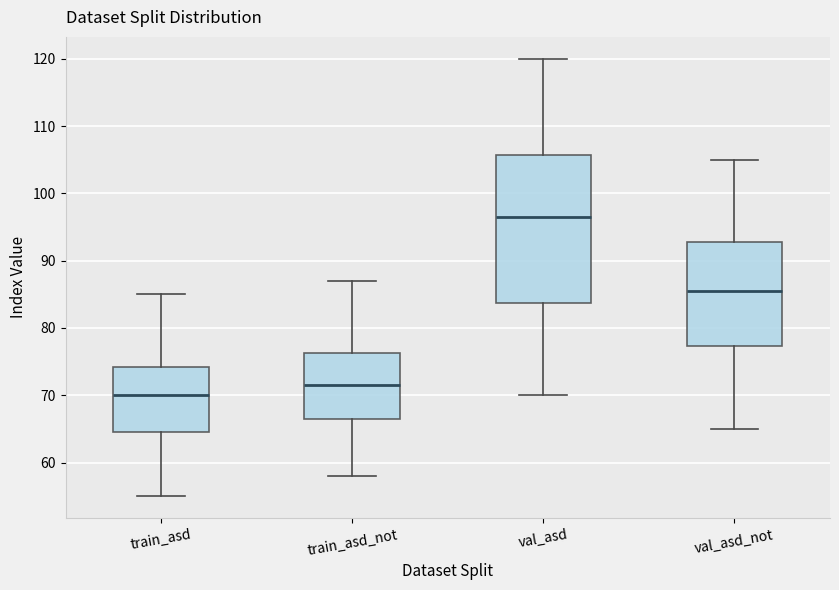

Comparing the boxes themselves (not the whiskers), which one is the tallest?

val_asd